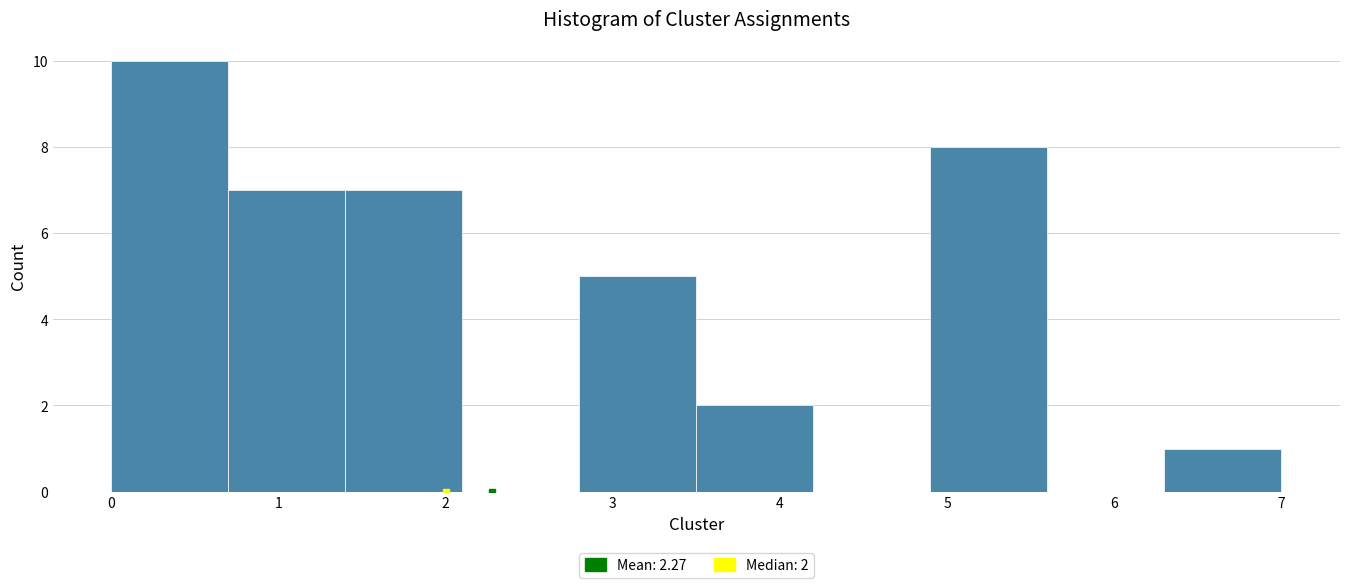

Which range on the x-axis has the tallest bar?

0.0 to 0.7